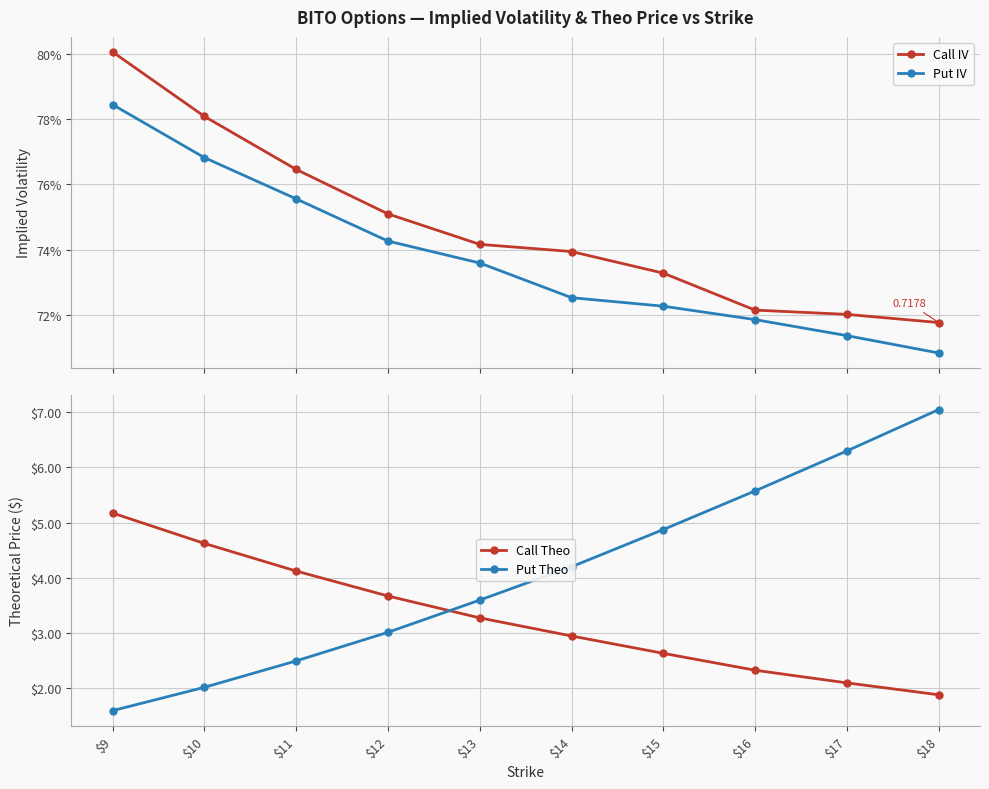

What is the spread (max minus min) of values at $14?

3.5